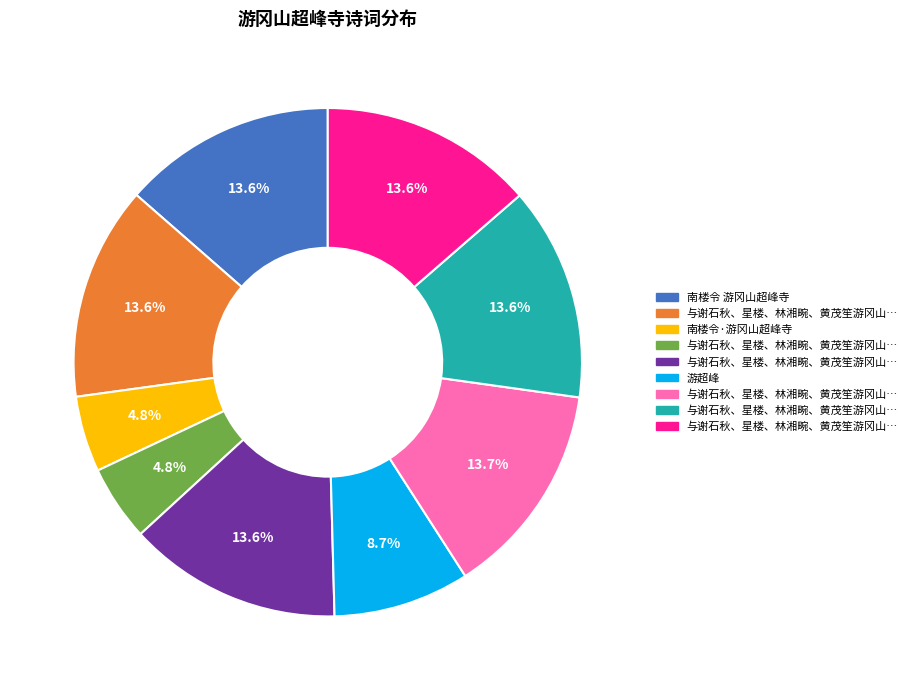

Is there a majority slice in this chart?

No